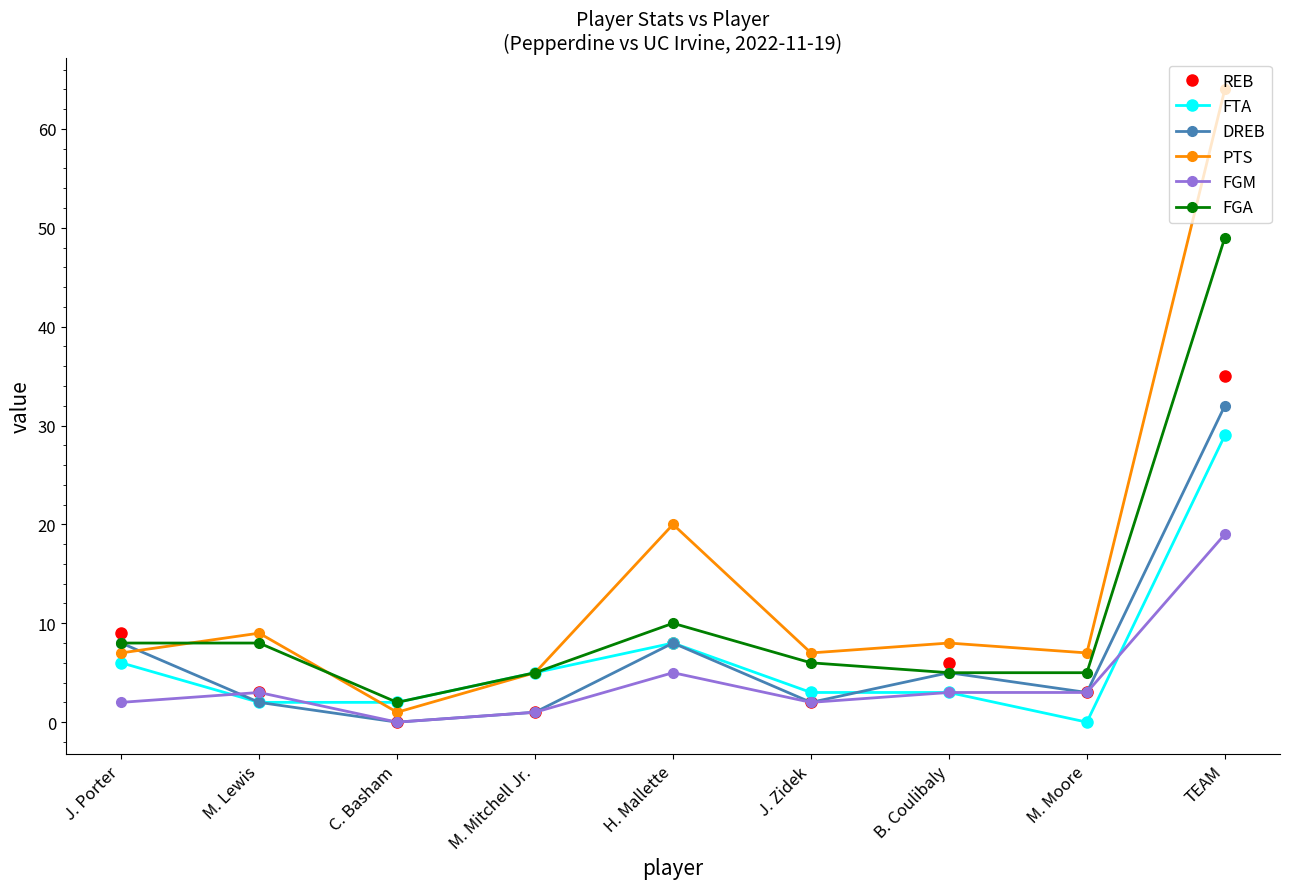

At how many categories does at least one series exceed 27?

1